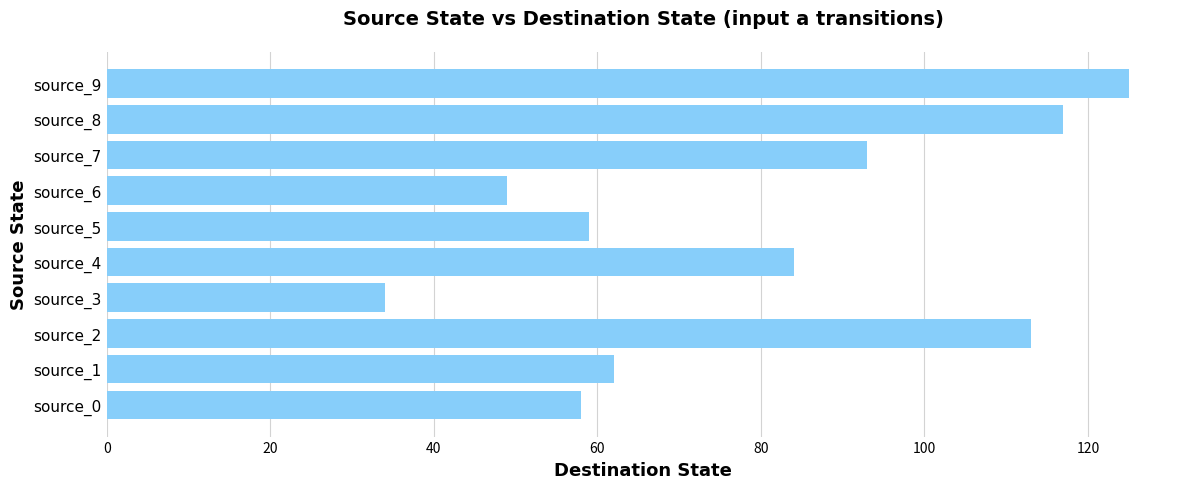

Reading bottom to top, what are all the values shown in this chart?

58	62	113	34	84	59	49	93	117	125